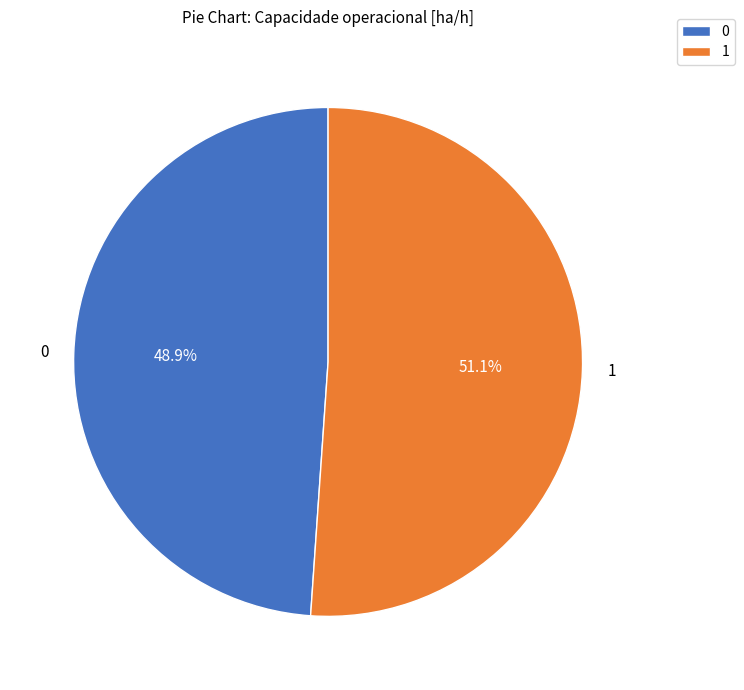

The 1 slice represents 51% of the pie. True or false?

True